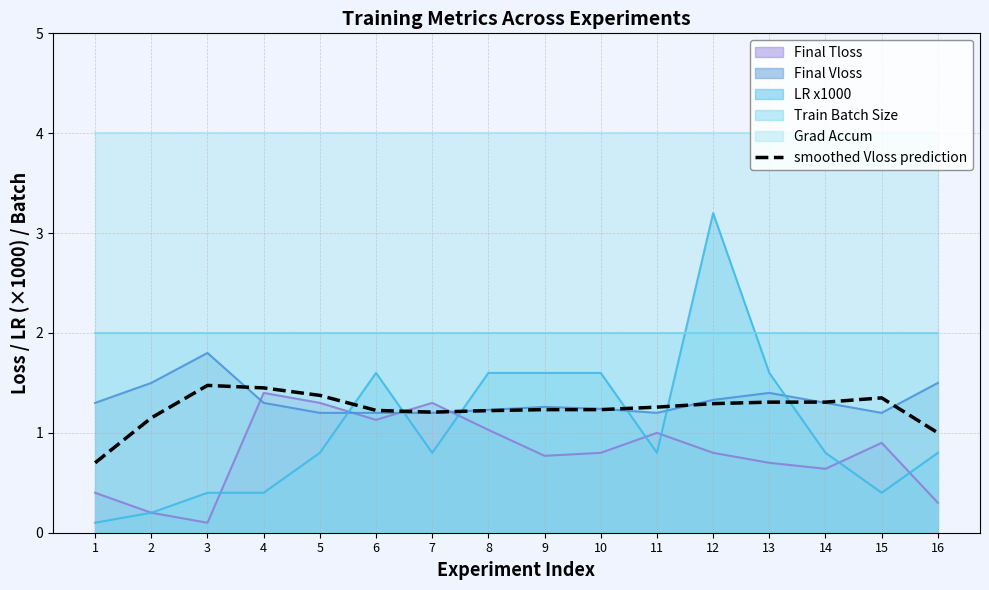

The value of LR x1000 at 4 is 0.7. True or false?

False